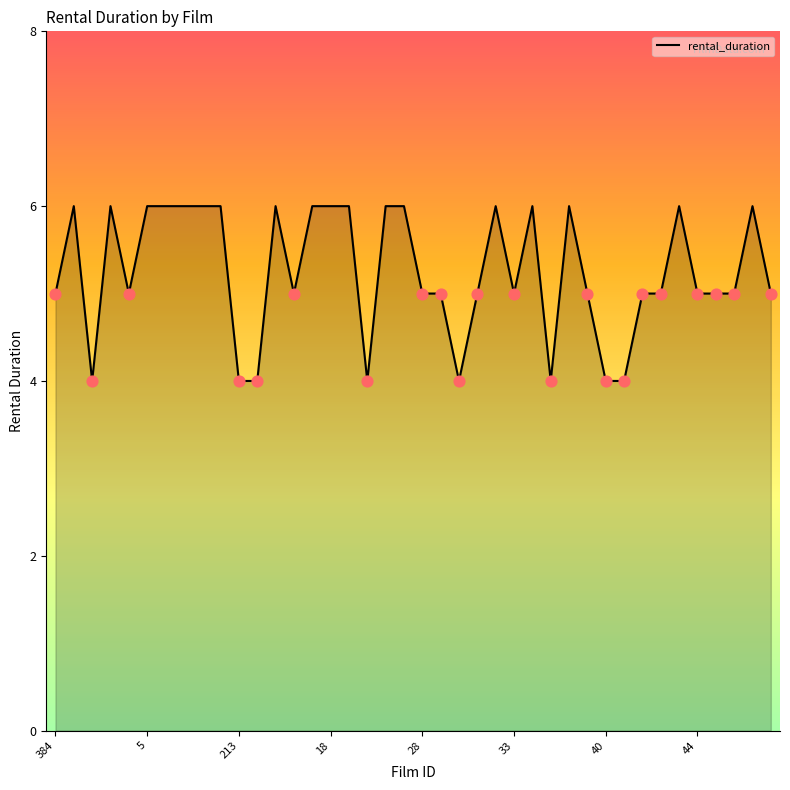

What is the smallest value displayed?

4